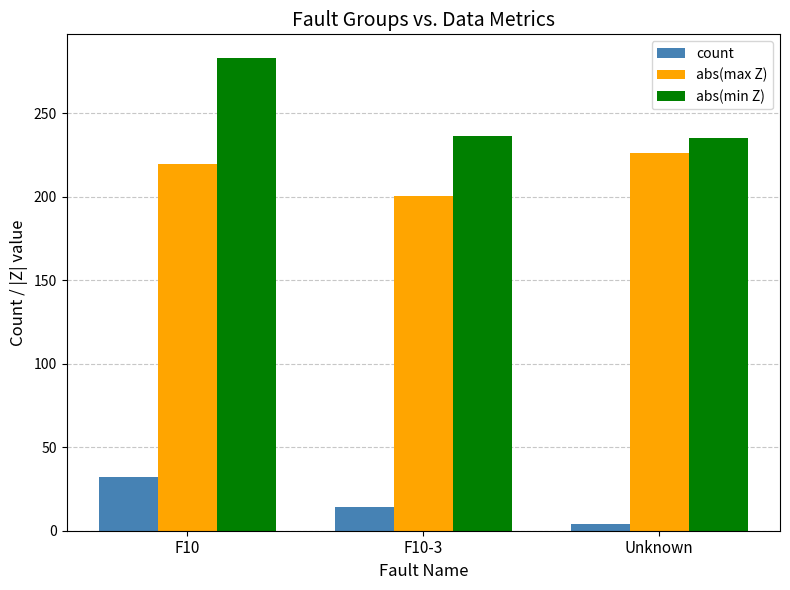

Which series has the largest total across all categories?

abs(min Z)